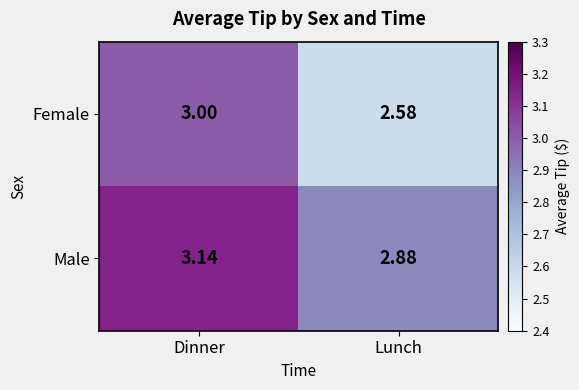

Which category has the lowest value across all series?

Lunch